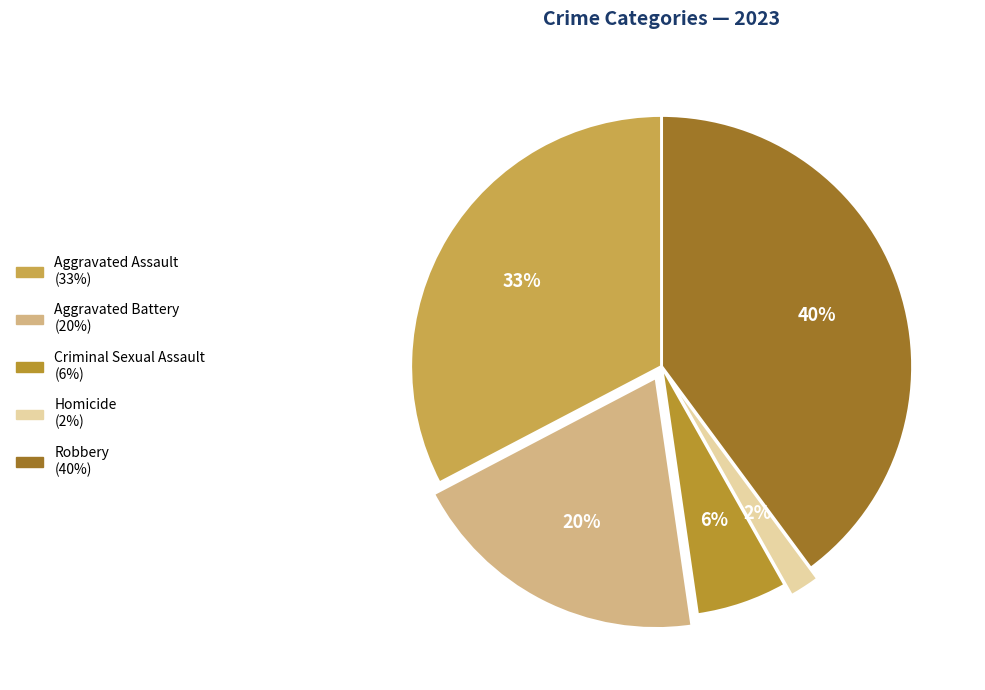

How many slices are in this pie chart?

5